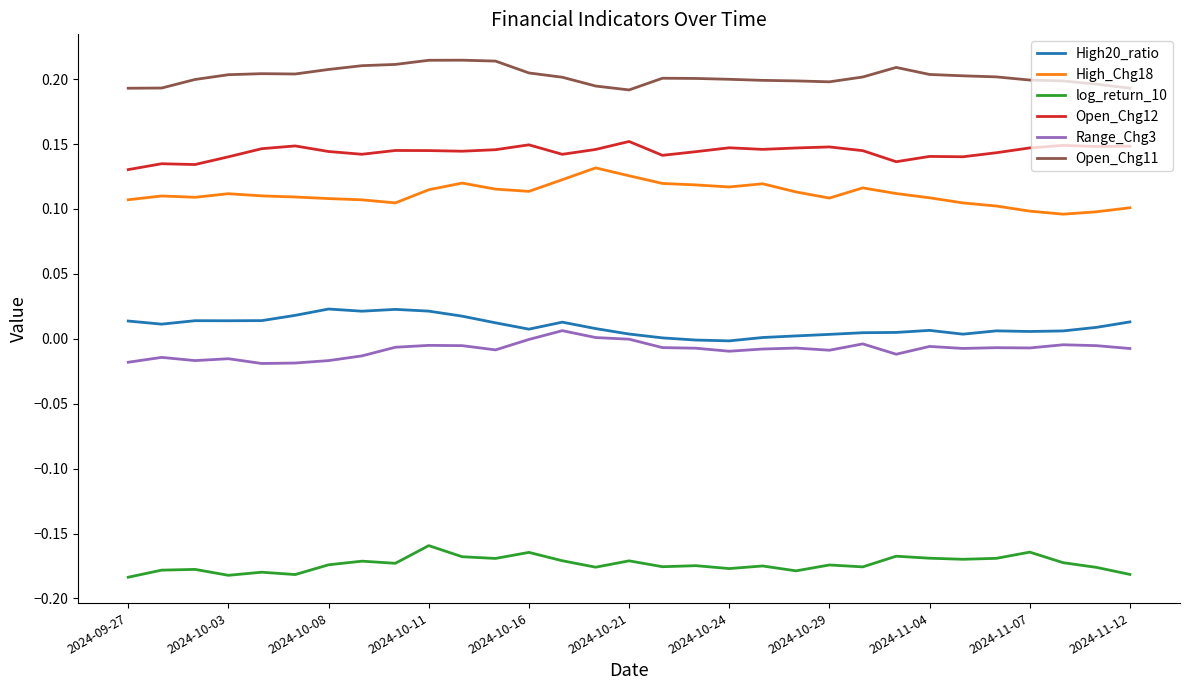

True or false: High_Chg18 and Open_Chg12 intersect in this chart.

False